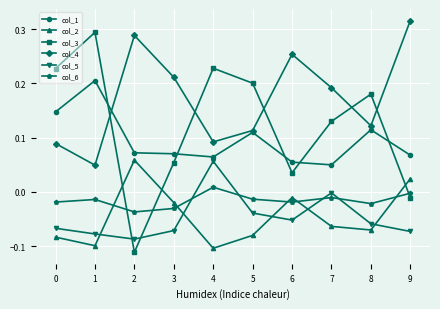

Which label corresponds to the largest value in the chart?

9